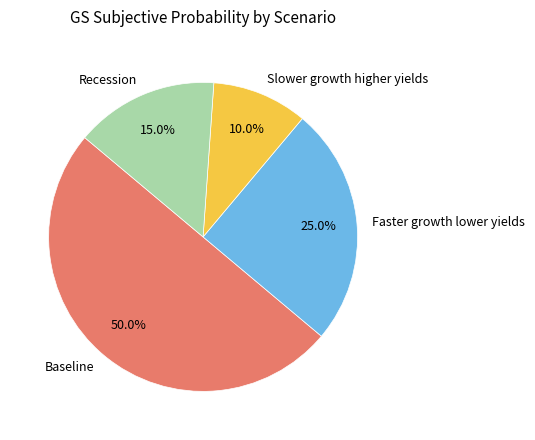

To the nearest percent, what is the difference between the largest and smallest slice percentages?

40%